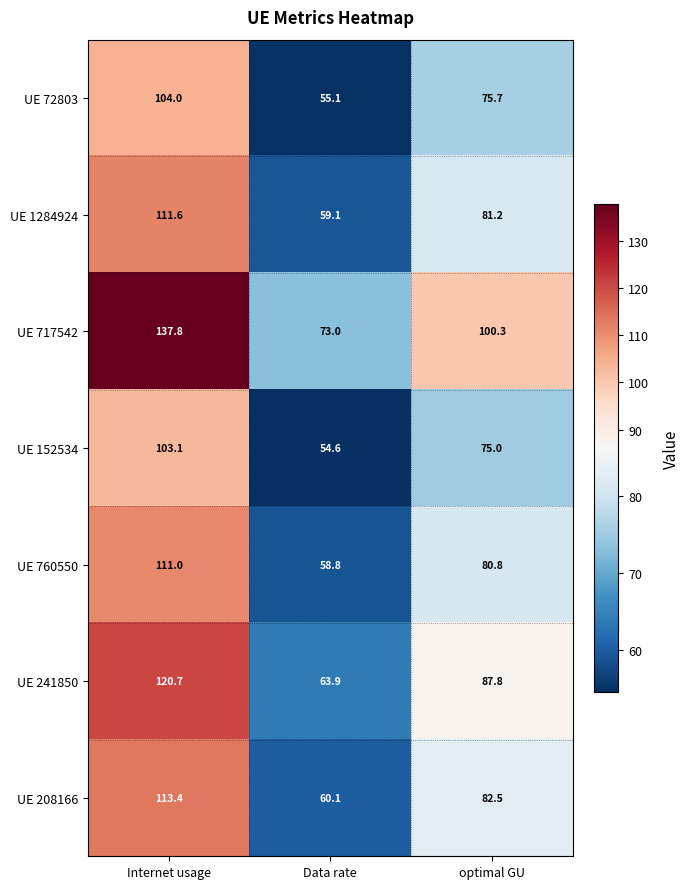

Between Internet usage and Data rate, which series saw the biggest shift?

UE 717542